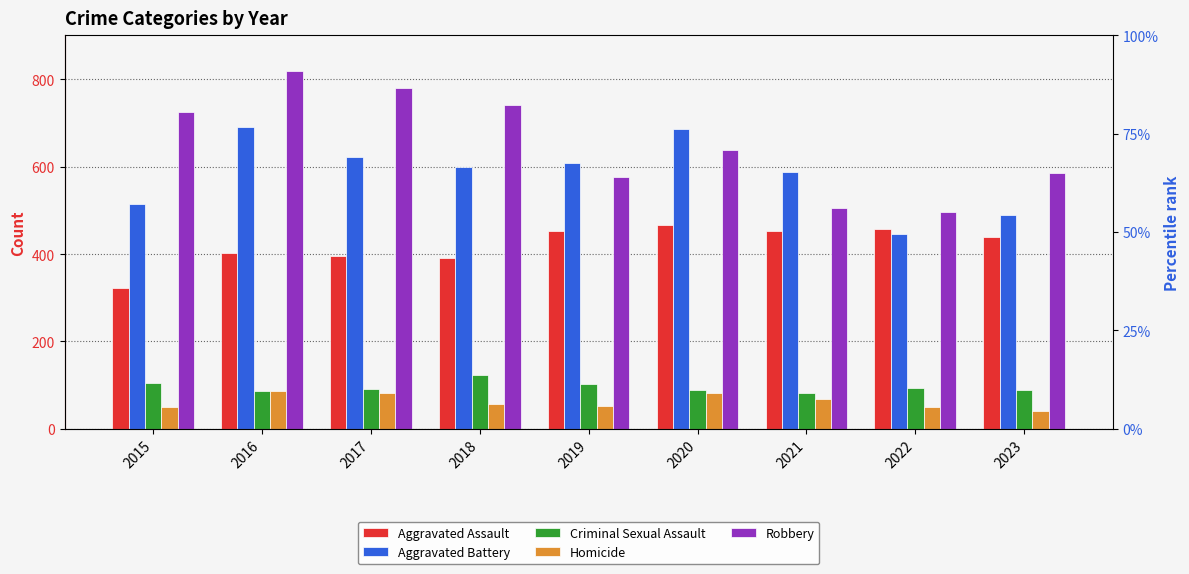

What is the difference between the highest and lowest values at 2017?

698